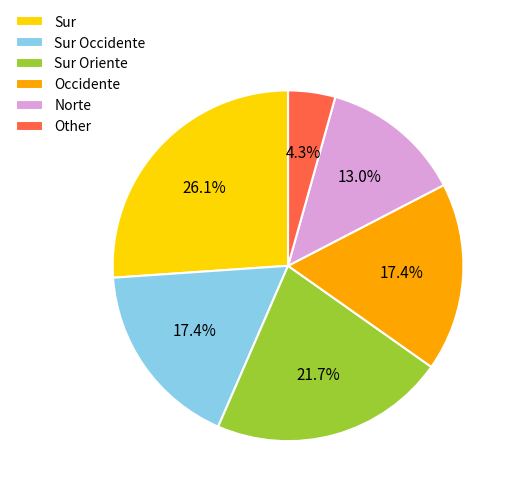

The Other slice represents 19% of the pie. True or false?

False